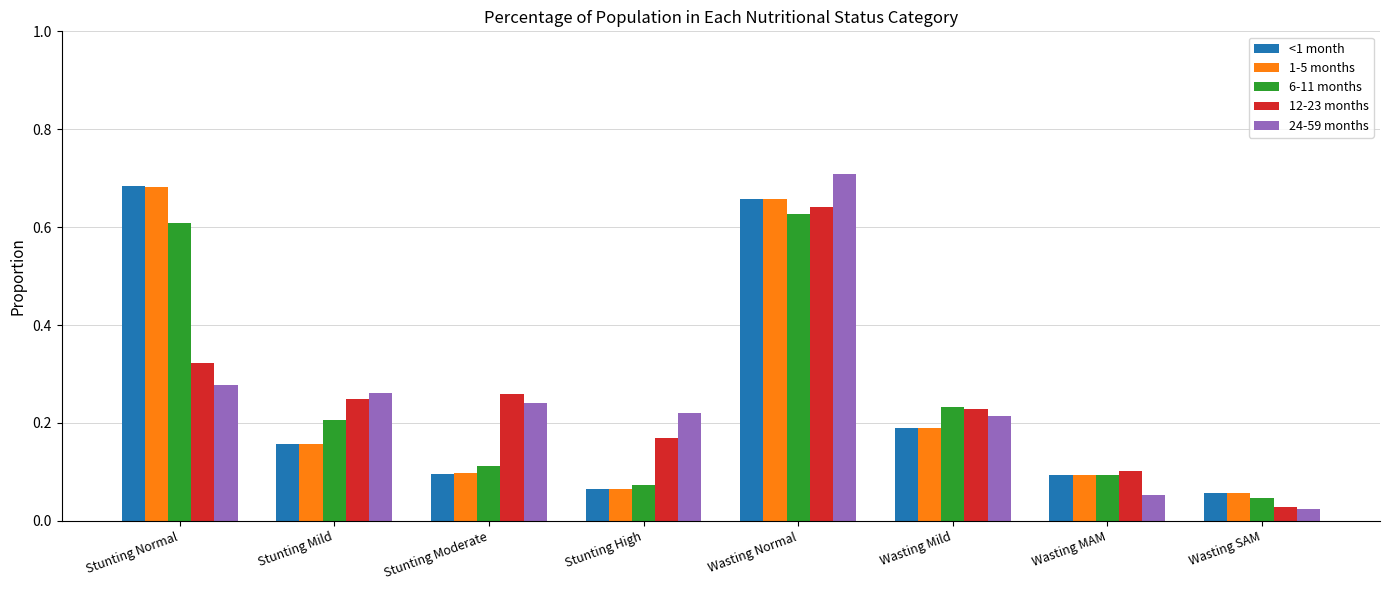

Which category has the lowest value in the 24-59 months series?

Wasting SAM